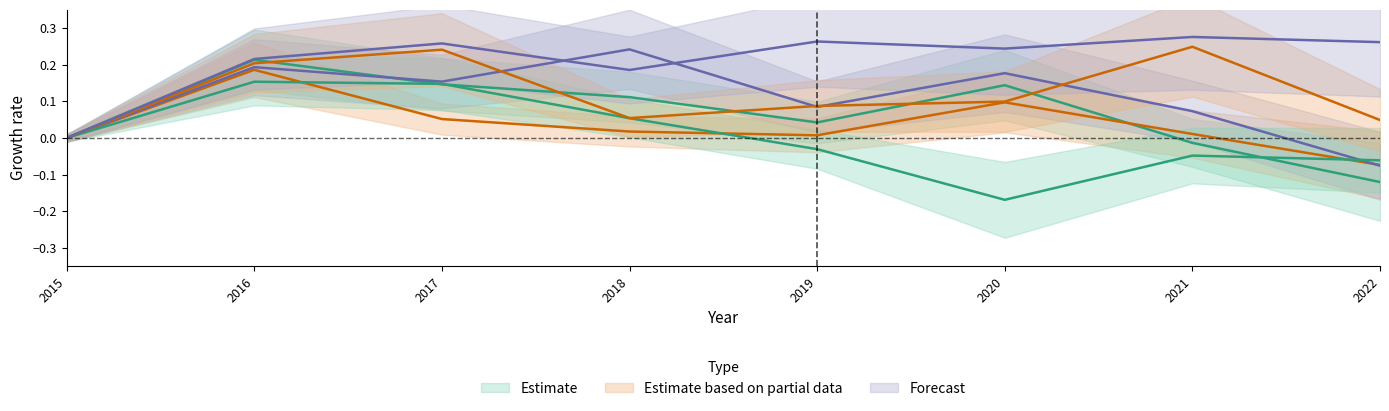

How many interior local valleys does the Grand Crossing series have?

1